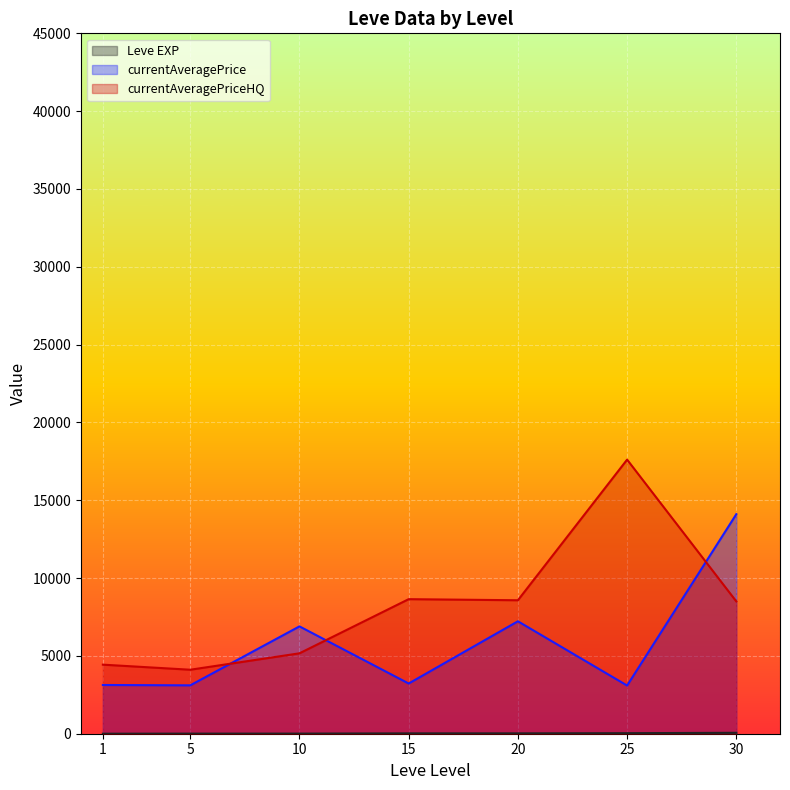

What is the maximum value shown in the chart?

17610.4